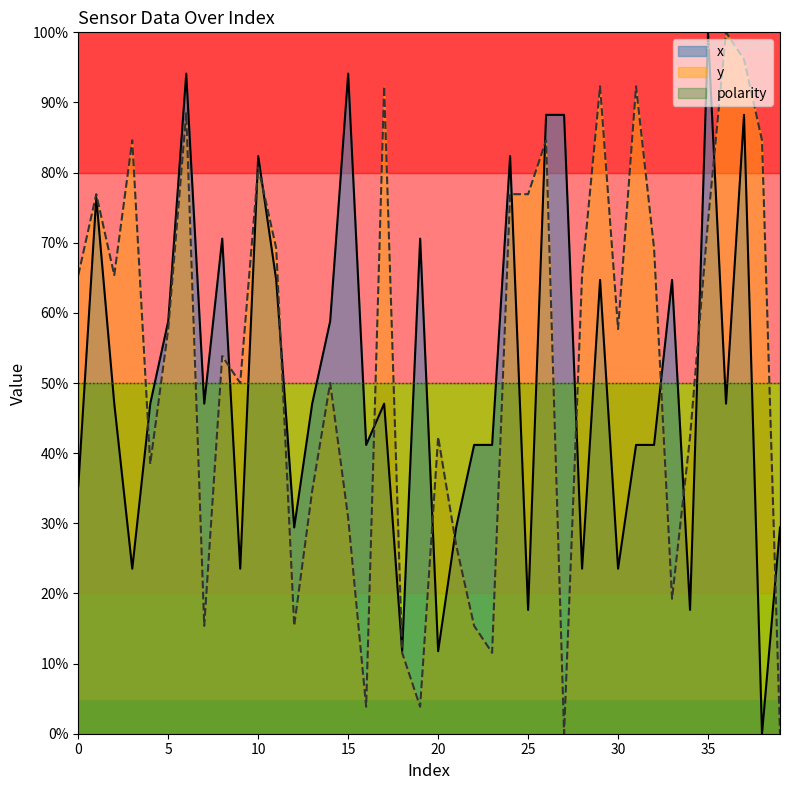

True or false: x and y cross at least once.

True